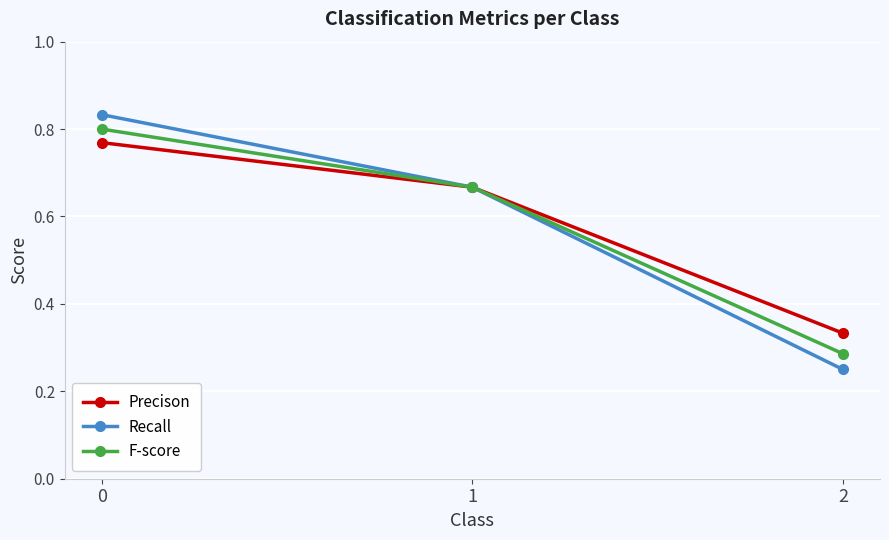

What is the difference between the maximum and minimum values in the Recall series?

0.6